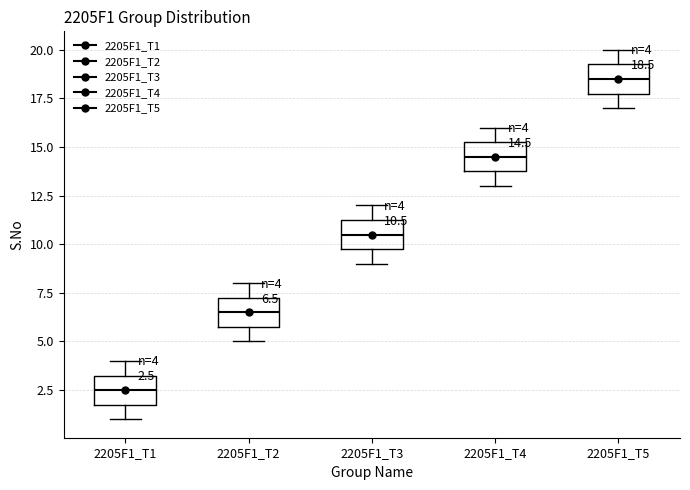

Which box has the lowest median line?

2205F1_T1